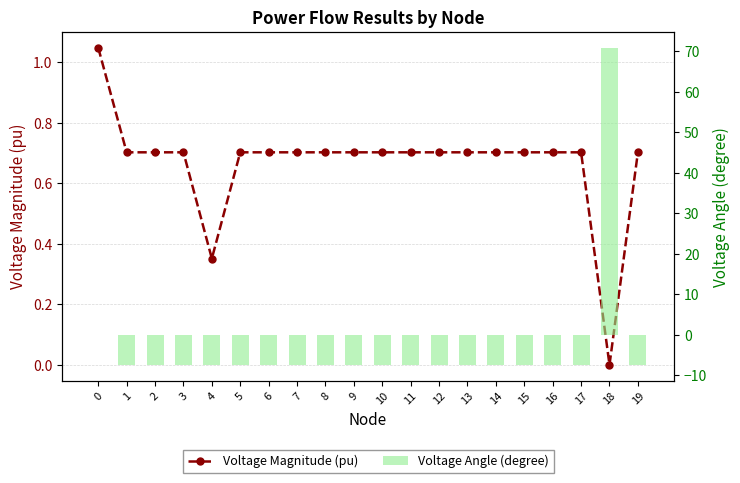

What is the sum of all Voltage Angle (degree) values?

-62.7